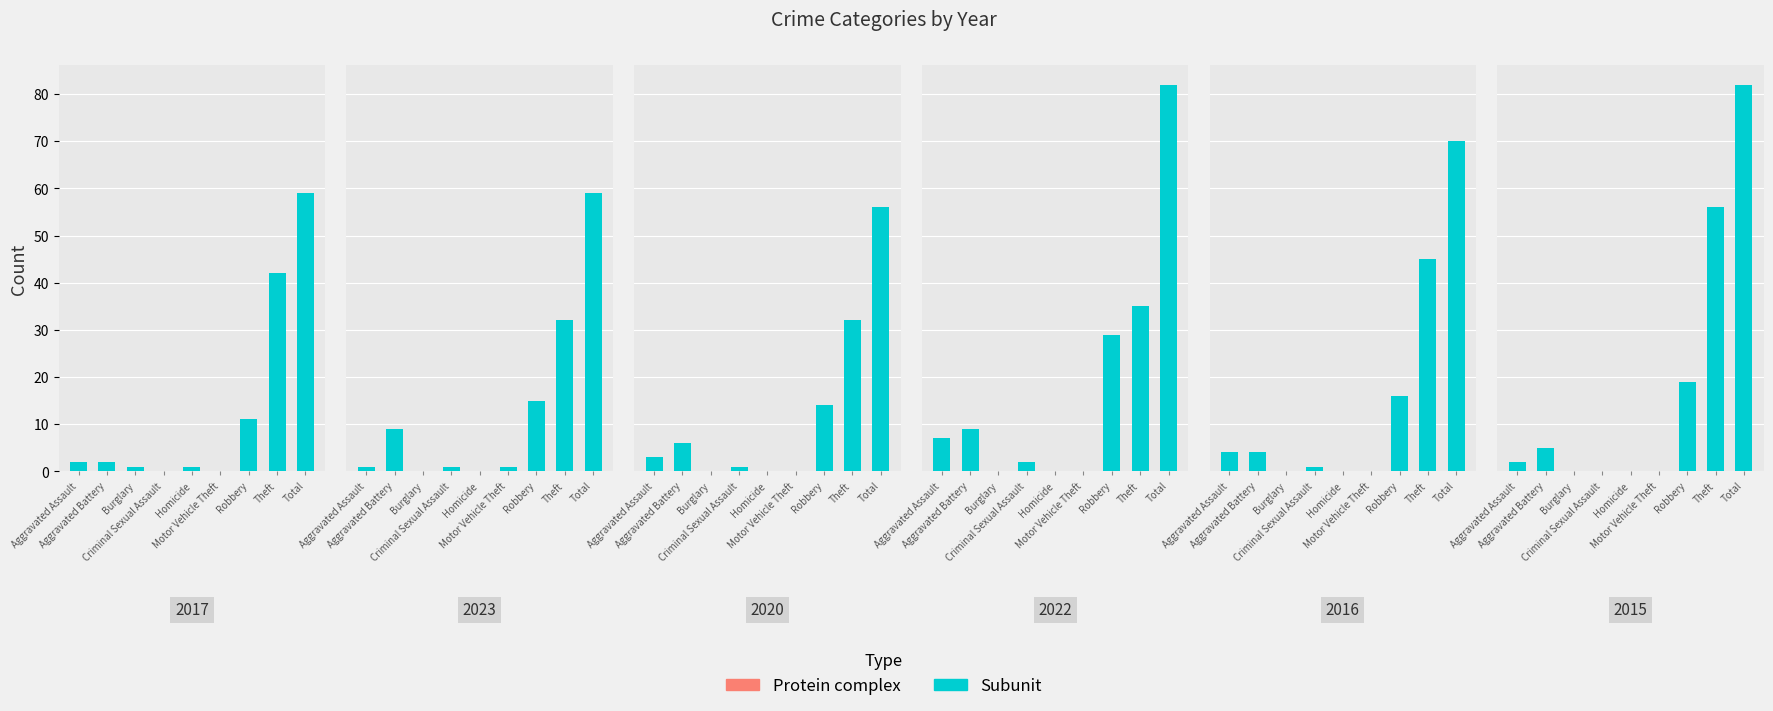

How many bars are there in total?

54